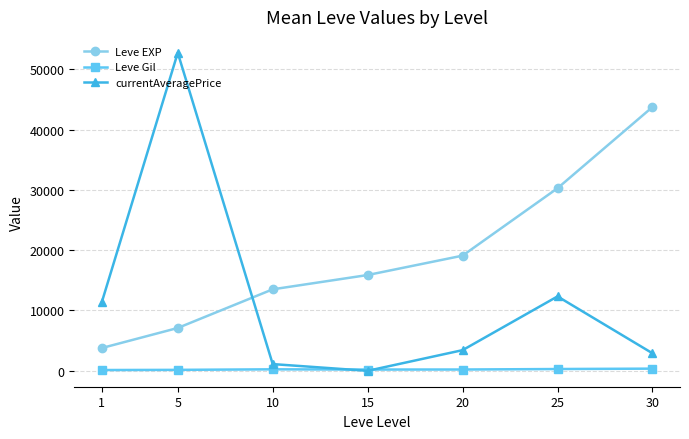

Where is currentAveragePrice nearest to the value 26360?

25